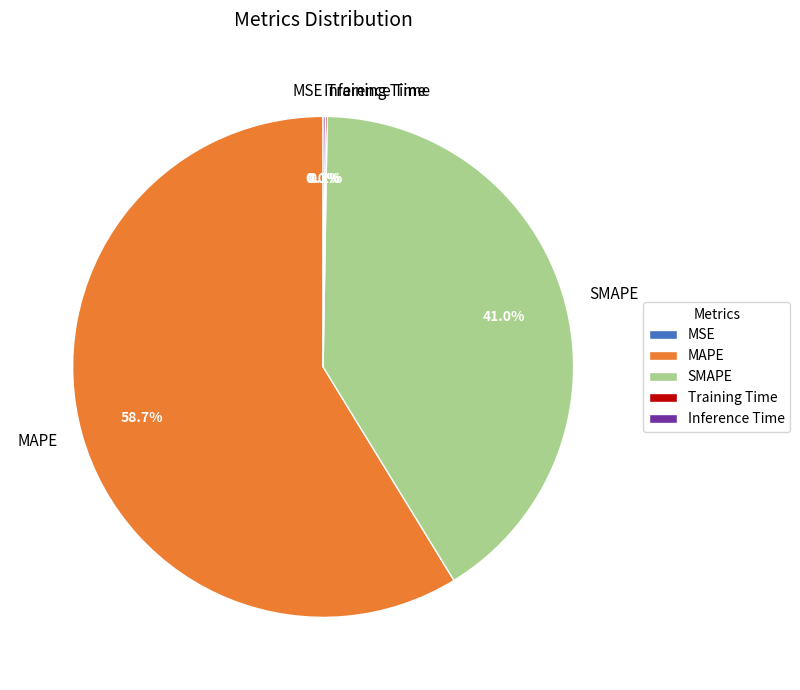

Which slice represents more than half of the pie?

MAPE